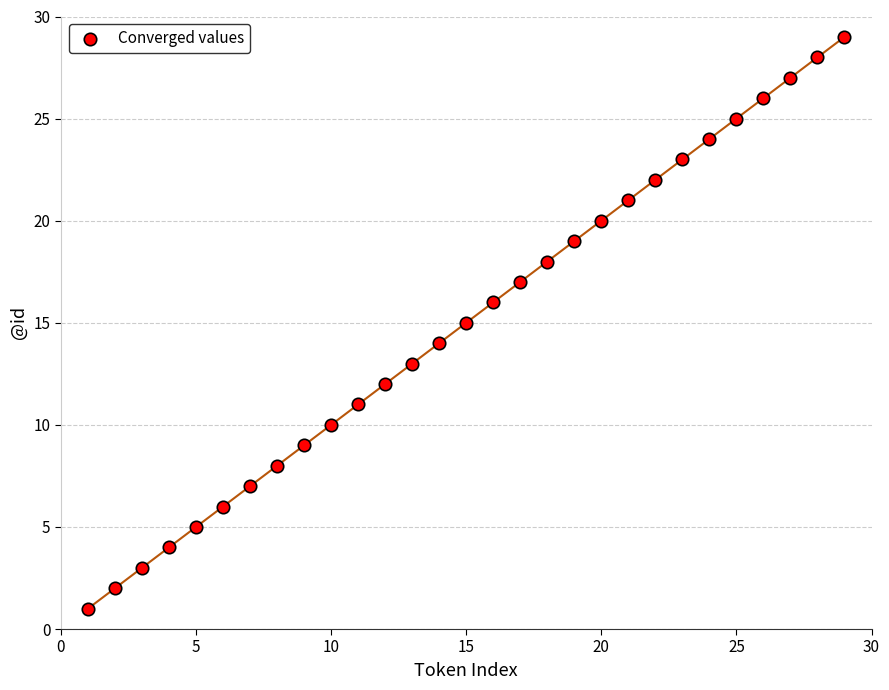

What is the range of X values (max minus min)?

28